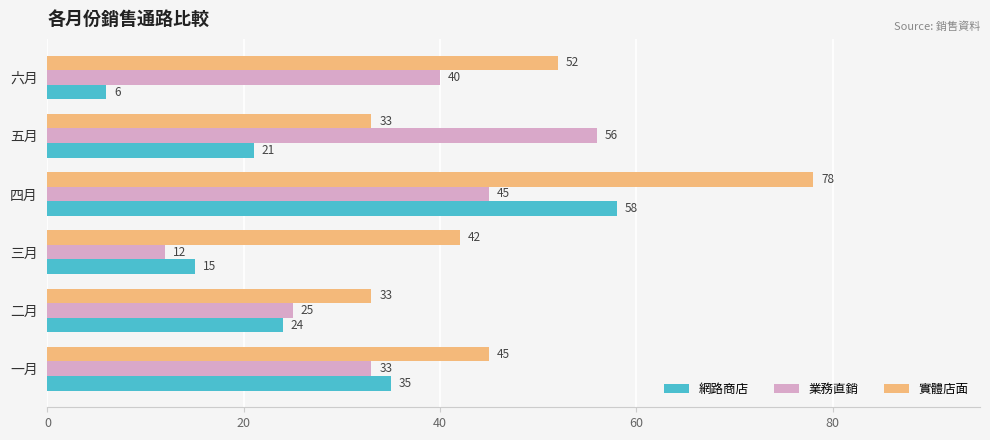

How many distinct data groups are displayed?

3